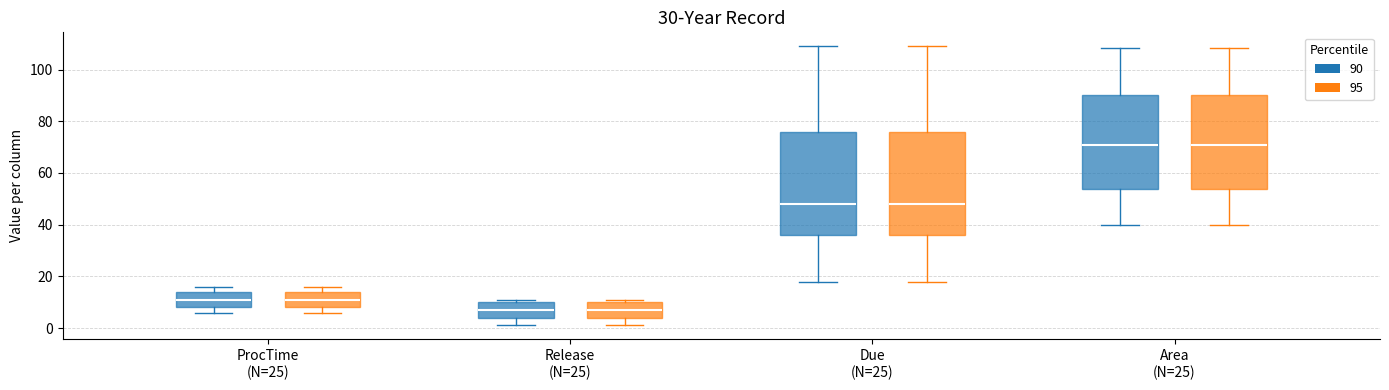

Where is the lower edge of the box for Release (N=25) (90) on the y-axis? The values are not printed on the chart, so give them approximately, as read against the axis.

4